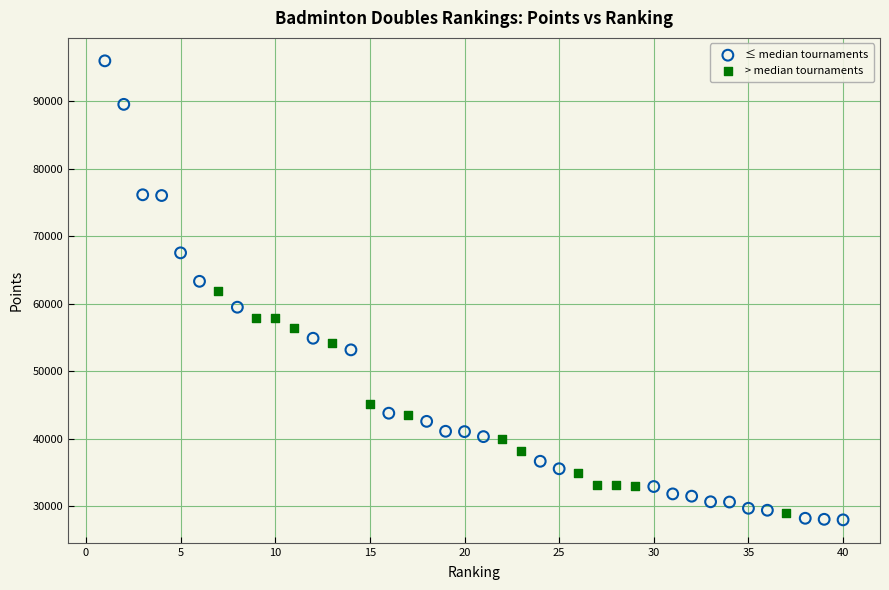

Which series contains the highest Y value?

≤ median tournaments